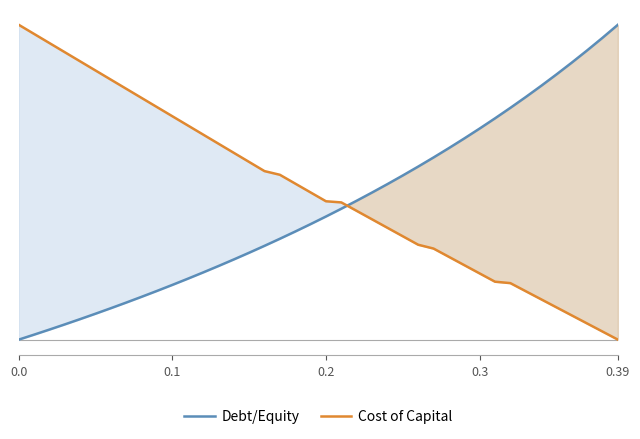

Reading left to right, what are all the values shown in this chart?

Debt/Equity: 0.0	0.0	0.0	0.0	0.1	0.1	0.1	0.1	0.1	0.2	0.2	0.2	0.2	0.2	0.3	0.3	0.3	0.3	0.3	0.4	0.4	0.4	0.4	0.5	0.5	0.5	0.5	0.6	0.6	0.6	0.7	0.7	0.7	0.8	0.8	0.8	0.9	0.9	1.0	1.0
Cost of Capital: 1.0	1.0	0.9	0.9	0.9	0.9	0.8	0.8	0.8	0.7	0.7	0.7	0.7	0.6	0.6	0.6	0.5	0.5	0.5	0.5	0.4	0.4	0.4	0.4	0.4	0.3	0.3	0.3	0.3	0.2	0.2	0.2	0.2	0.2	0.1	0.1	0.1	0.1	0.0	0.0